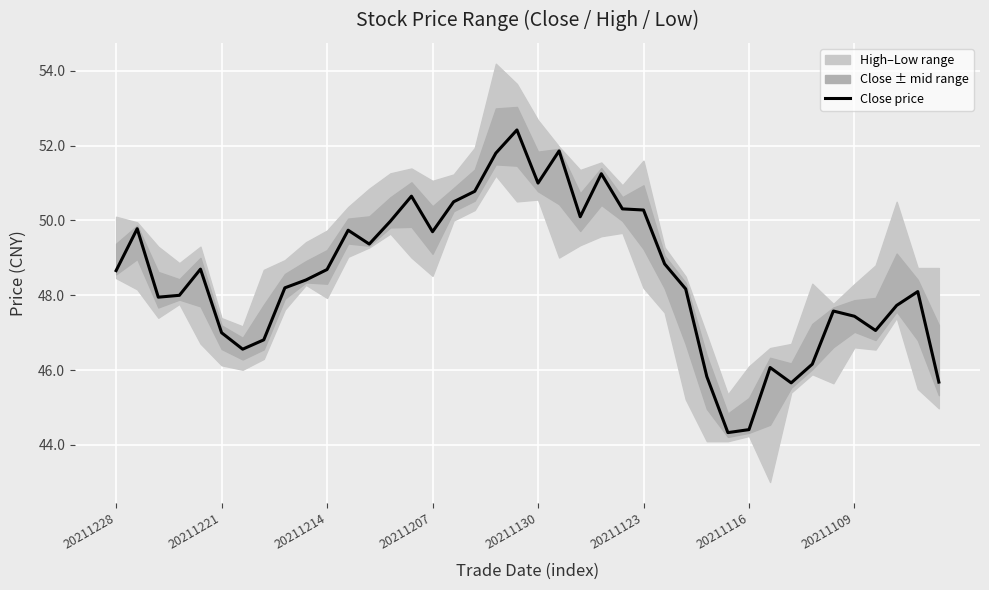

What is the minimum value for Close price?

44.3